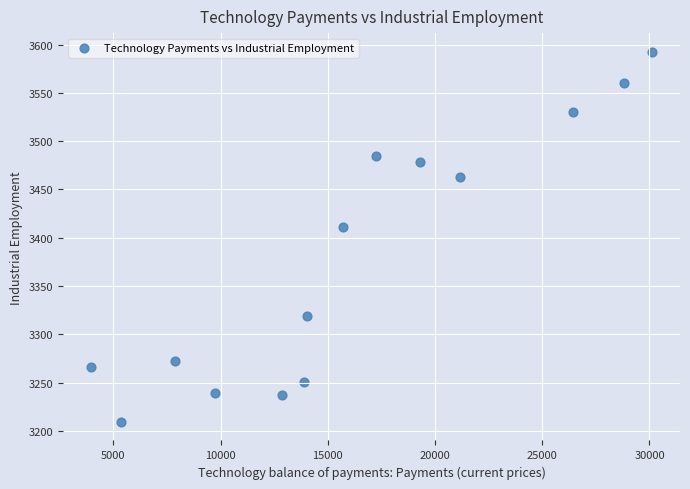

What Y value in the scatter plot is closest to 3401?

3411.3